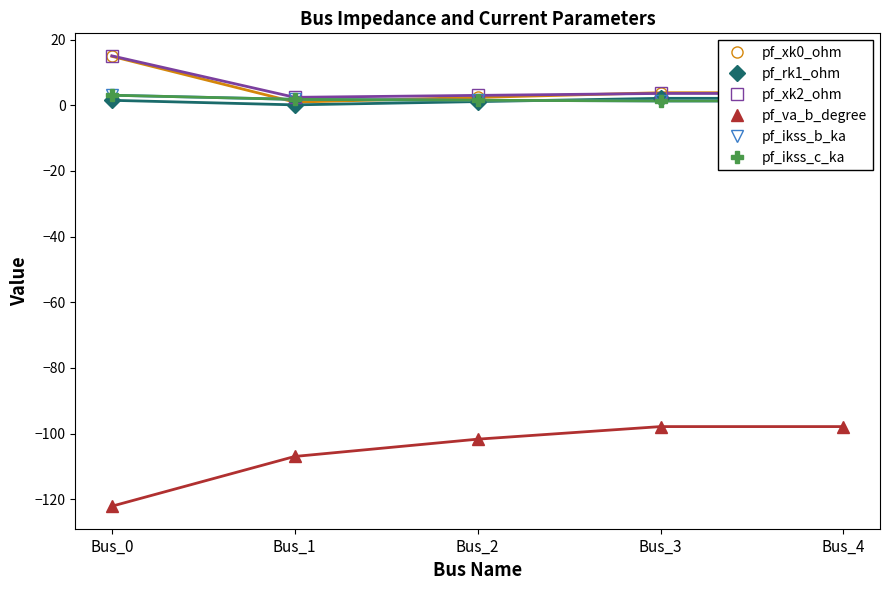

Between which two adjacent categories do pf_xk0_ohm and pf_xk2_ohm first intersect?

Bus_2 and Bus_3